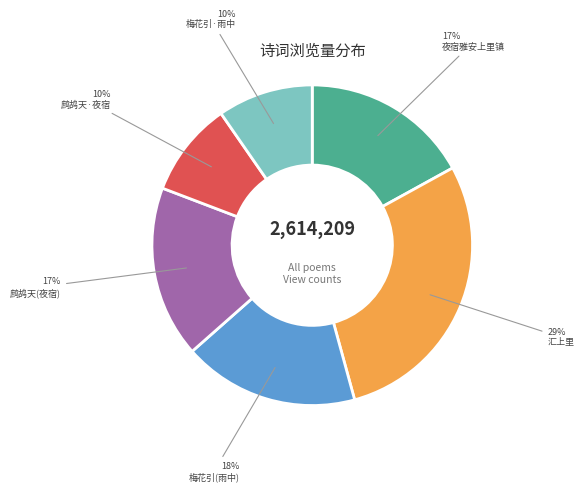

Approximately how many times larger is the value at 鹧鸪天·夜宿 compared to 梅花引·雨中?

1.0